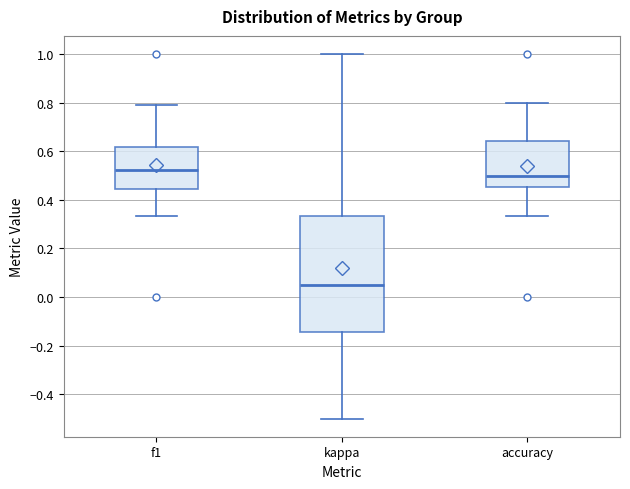

Which box's median line is the lowest?

kappa